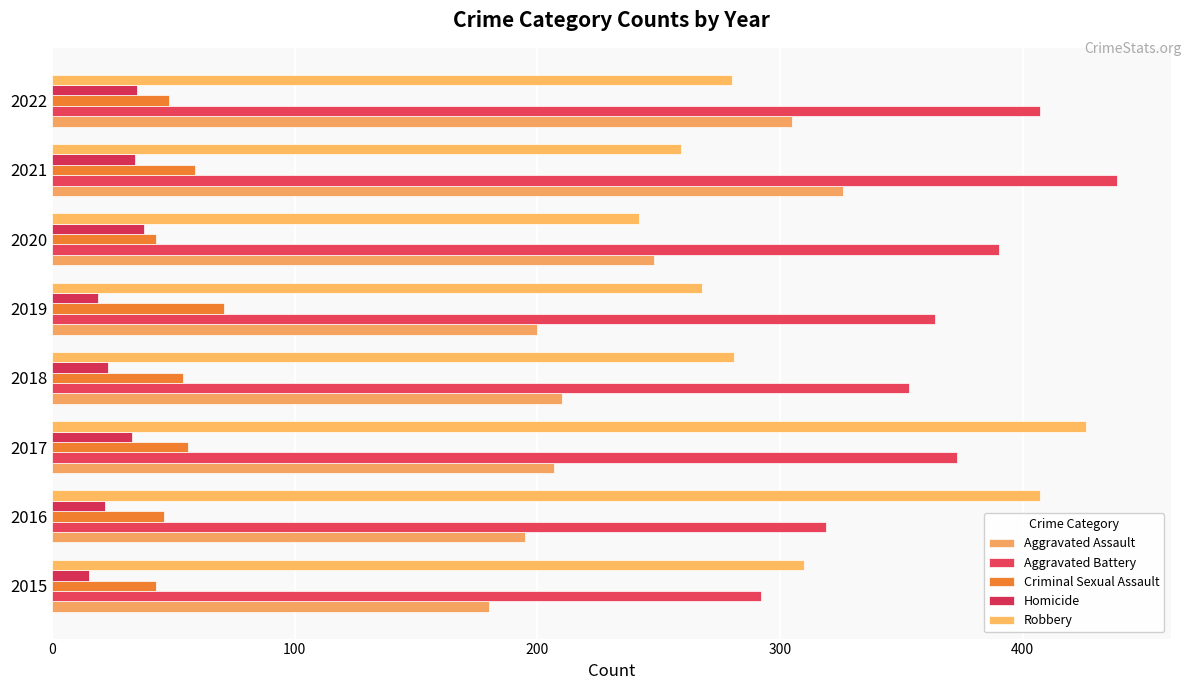

How many data points does each series have?

8